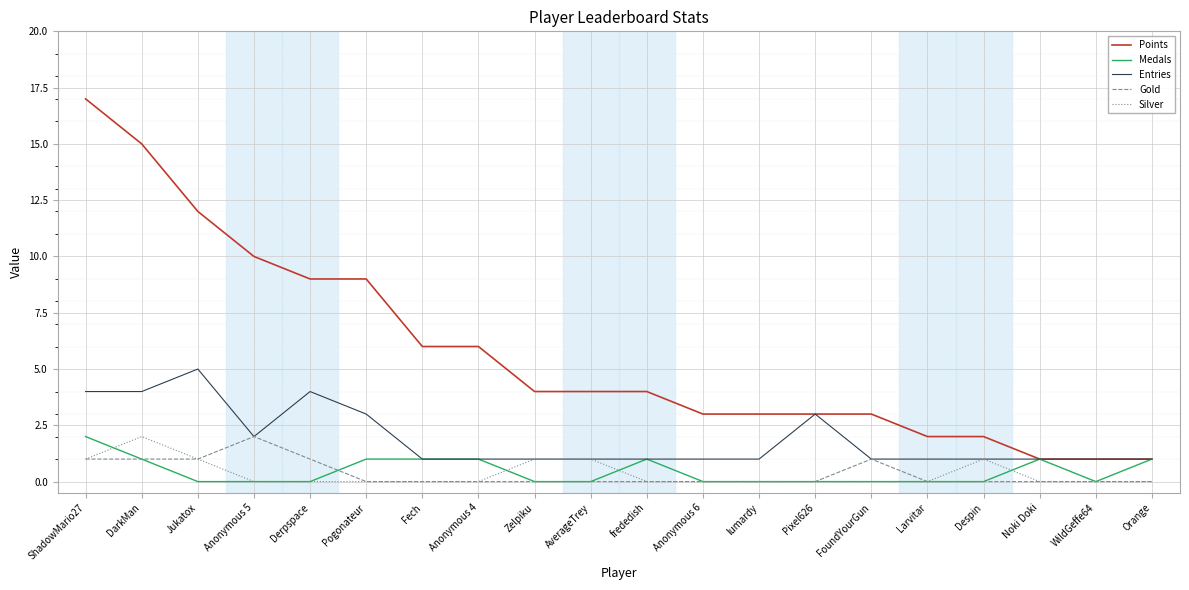

True or false: Gold and Points cross at least once.

False